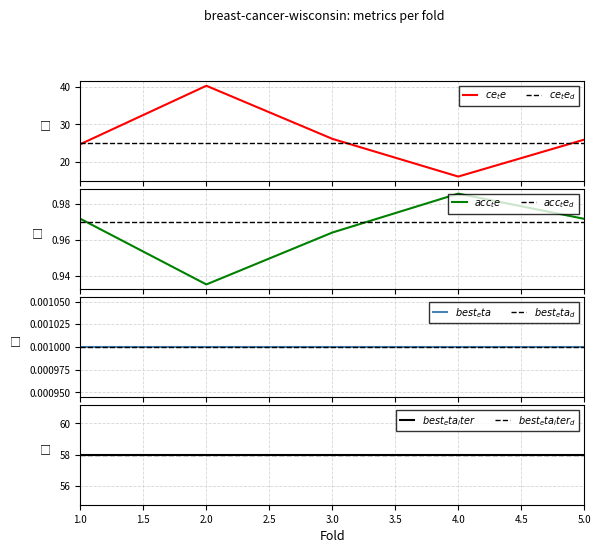

What is the difference between the maximum and minimum values in the ce_te series?

24.2